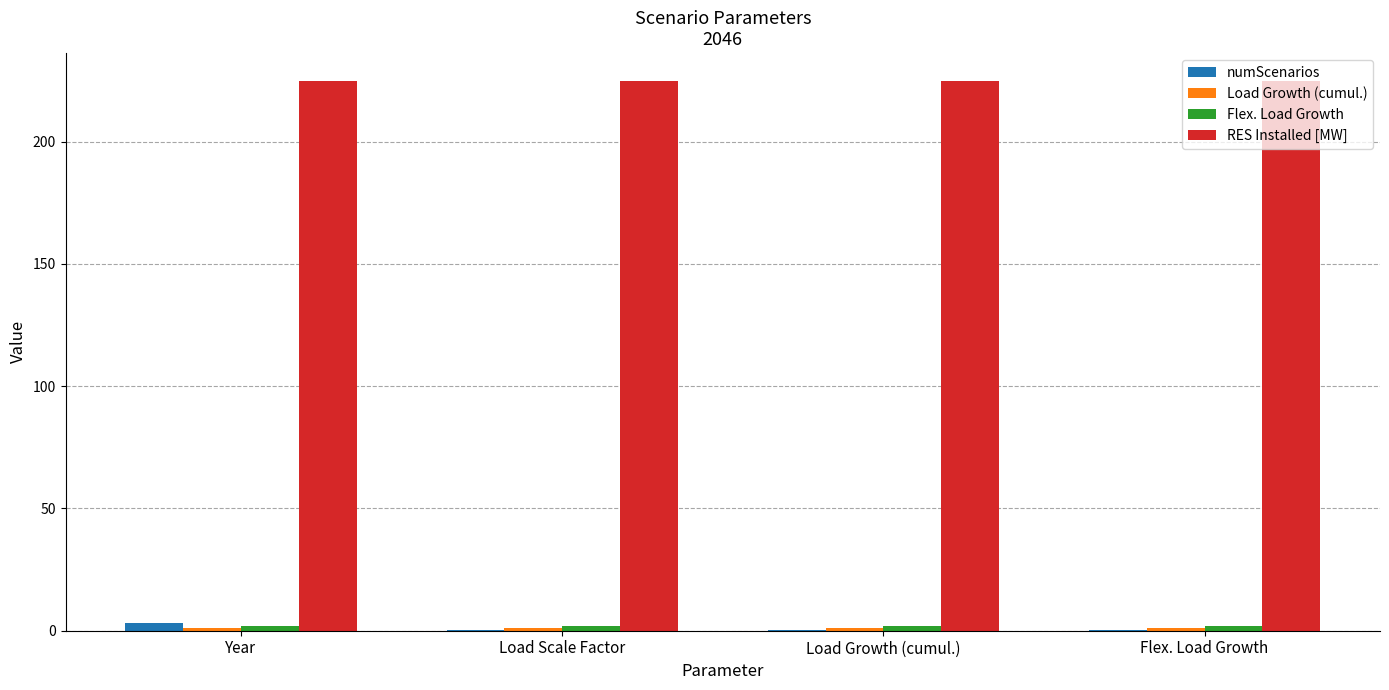

What is the maximum value for RES Installed [MW]?

225.0